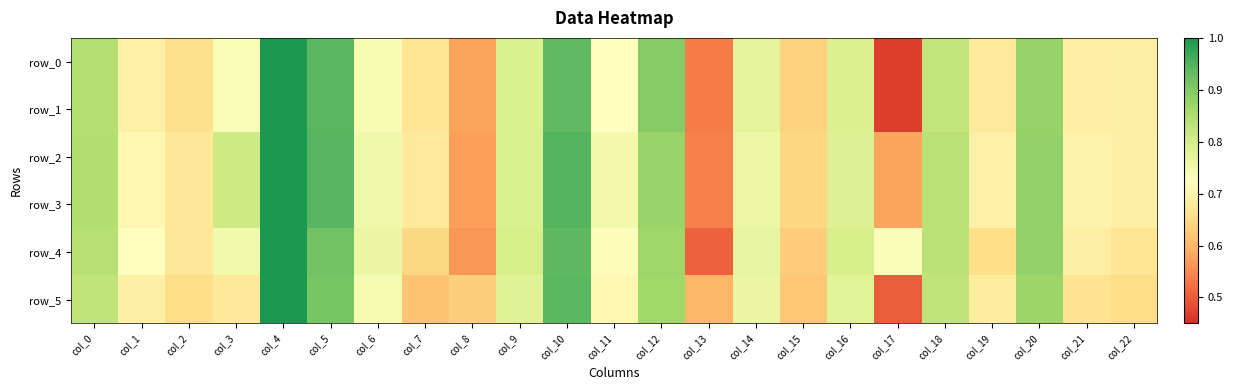

Is the value of row_5 at col_5 greater than the value of row_2 at col_16?

Yes